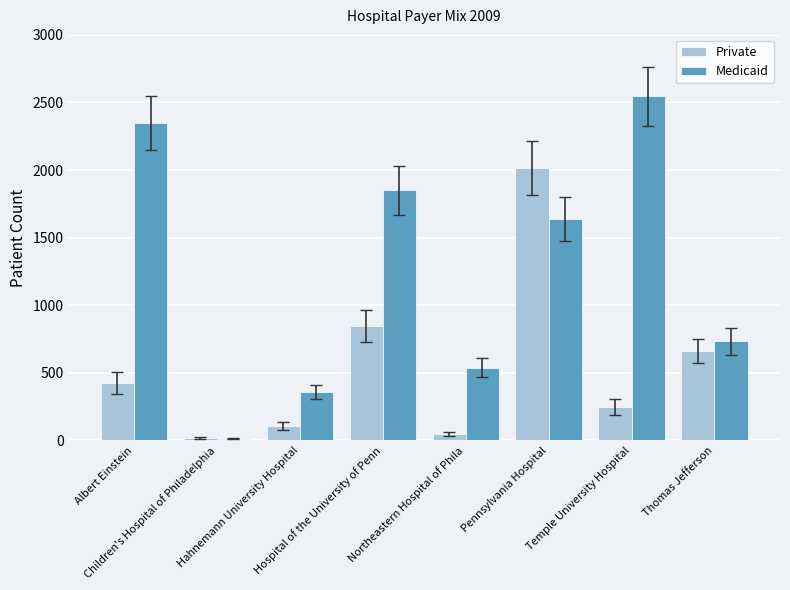

What is the value of the Medicaid bar at the 6th from the left?

1638